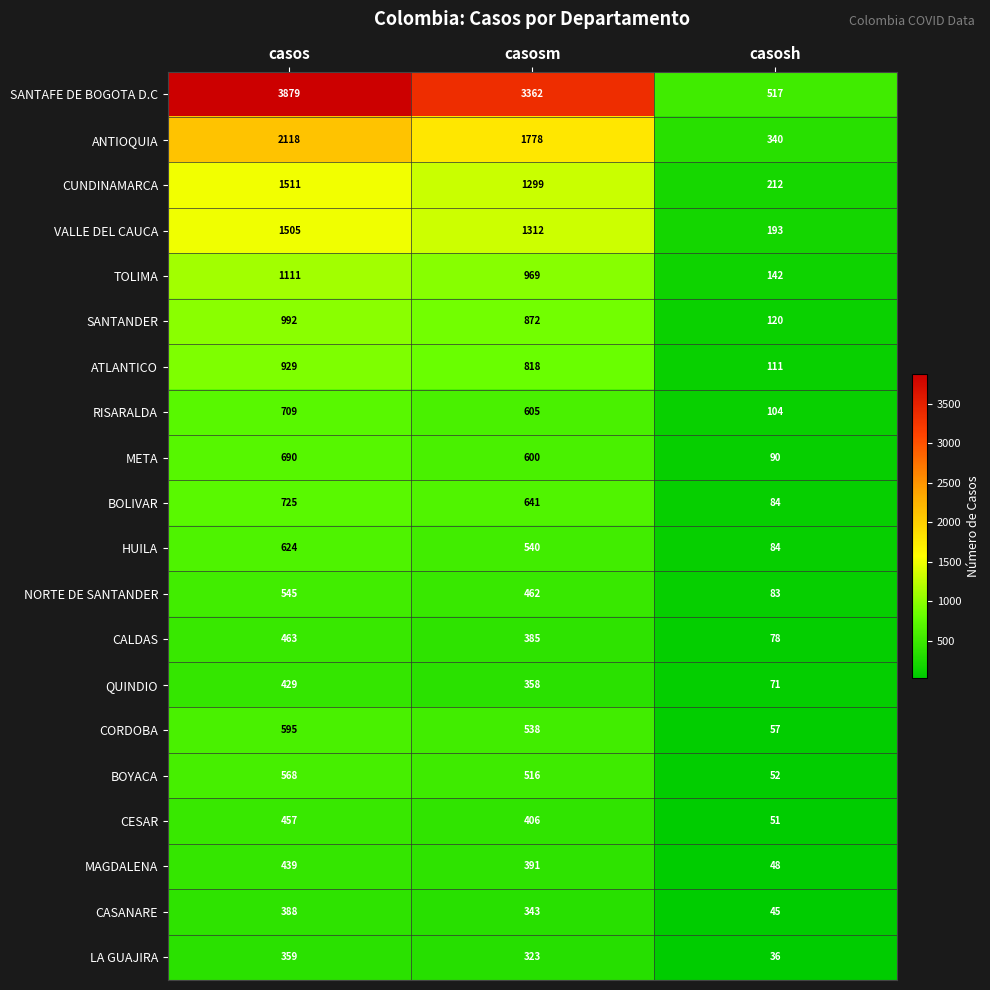

Which series has the widest spread of values?

SANTAFE DE BOGOTA D.C